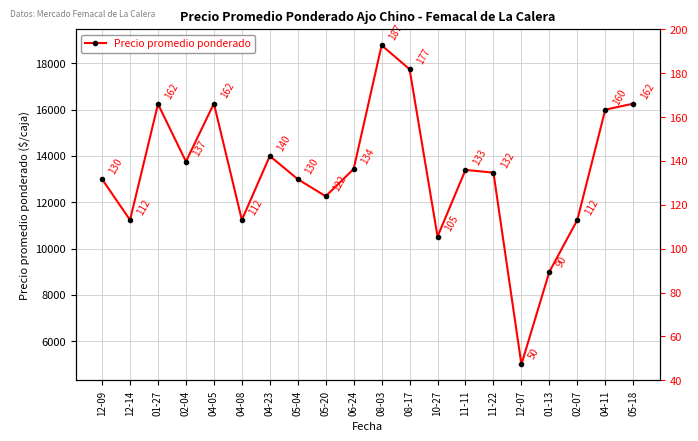

Where does the data first go above 13399?

01-27